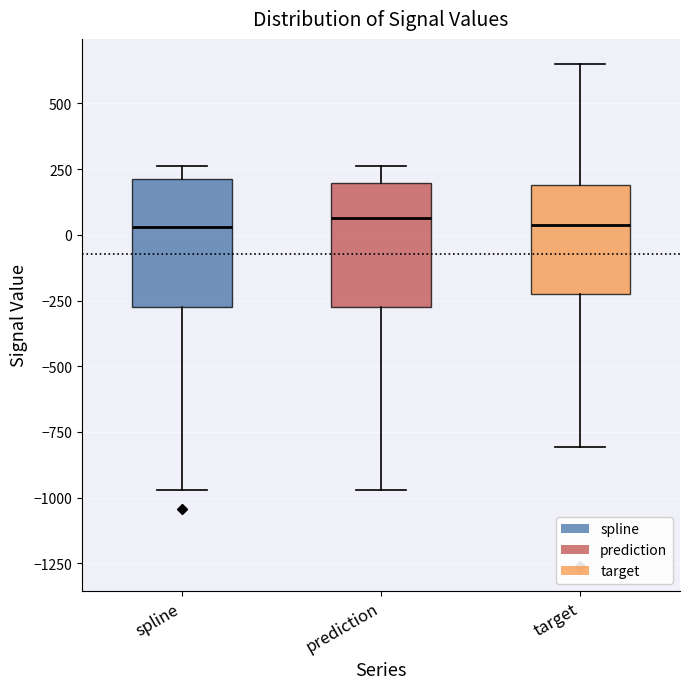

Reading left to right, transcribe this box plot: for each box, give where its median line is, the range the box spans, and where its two whiskers end, as read against the y-axis. The values are not printed on the chart, so give them approximately, as read against the axis.

spline: median 50, box -250 to 200, whiskers -950 to 250
prediction: median 50, box -250 to 200, whiskers -950 to 250
target: median 50, box -250 to 200, whiskers -800 to 650